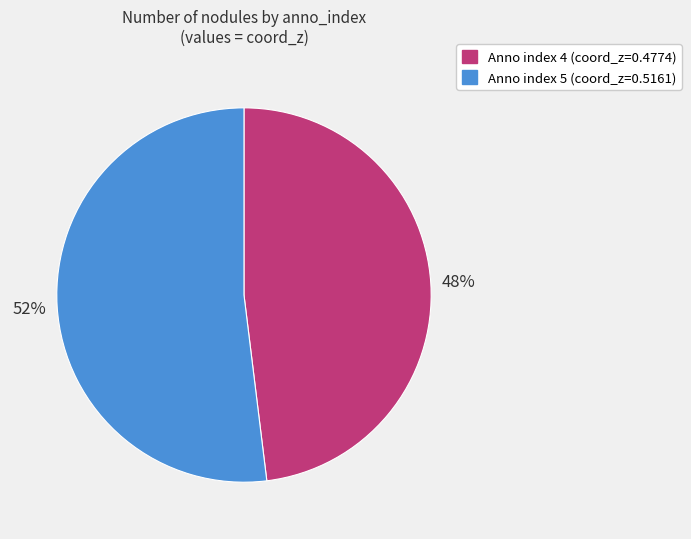

To the nearest percent, what is the average slice percentage?

50%